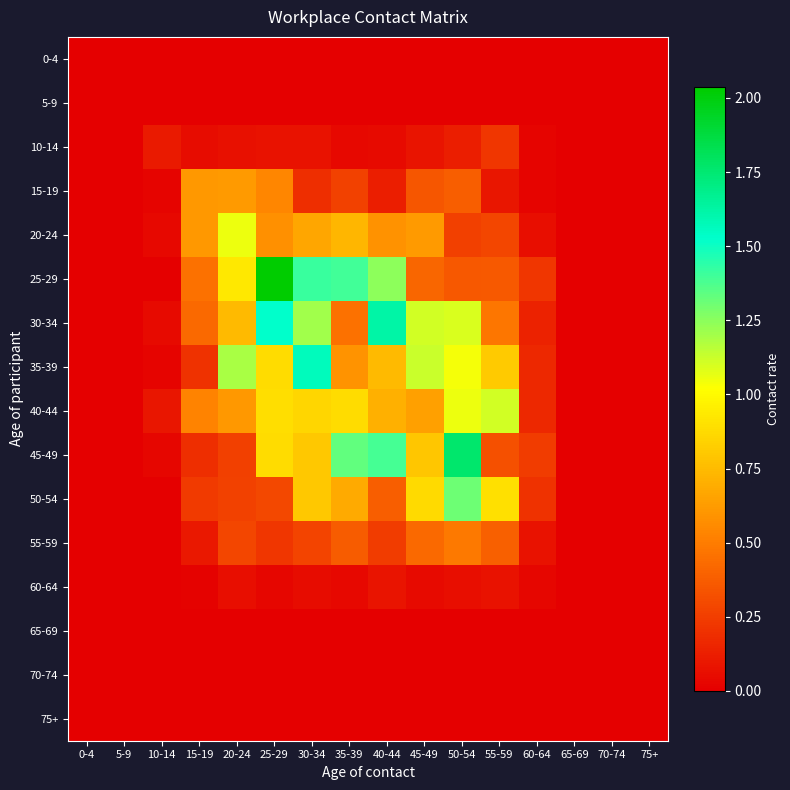

Reading right to left, list all the values displayed in this chart.

0-4: 75+=0.0	70-74=0.0	65-69=0.0	60-64=0.0	55-59=0.0	50-54=0.0	45-49=0.0	40-44=0.0	35-39=0.0	30-34=0.0	25-29=0.0	20-24=0.0	15-19=0.0	10-14=0.0	5-9=0.0	0-4=0.0
5-9: 75+=0.0	70-74=0.0	65-69=0.0	60-64=0.0	55-59=0.0	50-54=0.0	45-49=0.0	40-44=0.0	35-39=0.0	30-34=0.0	25-29=0.0	20-24=0.0	15-19=0.0	10-14=0.0	5-9=0.0	0-4=0.0
10-14: 75+=0.0	70-74=0.0	65-69=0.0	60-64=0.0	55-59=0.2	50-54=0.1	45-49=0.1	40-44=0.0	35-39=0.0	30-34=0.1	25-29=0.1	20-24=0.1	15-19=0.1	10-14=0.1	5-9=0.0	0-4=0.0
15-19: 75+=0.0	70-74=0.0	65-69=0.0	60-64=0.0	55-59=0.1	50-54=0.4	45-49=0.3	40-44=0.1	35-39=0.3	30-34=0.2	25-29=0.5	20-24=0.6	15-19=0.6	10-14=0.0	5-9=0.0	0-4=0.0
20-24: 75+=0.0	70-74=0.0	65-69=0.0	60-64=0.1	55-59=0.3	50-54=0.3	45-49=0.6	40-44=0.6	35-39=0.7	30-34=0.7	25-29=0.6	20-24=1.1	15-19=0.6	10-14=0.0	5-9=0.0	0-4=0.0
25-29: 75+=0.0	70-74=0.0	65-69=0.0	60-64=0.2	55-59=0.4	50-54=0.4	45-49=0.4	40-44=1.2	35-39=1.4	30-34=1.4	25-29=2.0	20-24=0.9	15-19=0.5	10-14=0.0	5-9=0.0	0-4=0.0
30-34: 75+=0.0	70-74=0.0	65-69=0.0	60-64=0.1	55-59=0.5	50-54=1.1	45-49=1.1	40-44=1.6	35-39=0.5	30-34=1.2	25-29=1.5	20-24=0.7	15-19=0.4	10-14=0.0	5-9=0.0	0-4=0.0
35-39: 75+=0.0	70-74=0.0	65-69=0.0	60-64=0.2	55-59=0.8	50-54=1.0	45-49=1.1	40-44=0.7	35-39=0.6	30-34=1.6	25-29=0.9	20-24=1.2	15-19=0.2	10-14=0.0	5-9=0.0	0-4=0.0
40-44: 75+=0.0	70-74=0.0	65-69=0.0	60-64=0.2	55-59=1.1	50-54=1.1	45-49=0.6	40-44=0.7	35-39=0.9	30-34=0.9	25-29=0.9	20-24=0.6	15-19=0.5	10-14=0.1	5-9=0.0	0-4=0.0
45-49: 75+=0.0	70-74=0.0	65-69=0.0	60-64=0.2	55-59=0.3	50-54=1.8	45-49=0.8	40-44=1.4	35-39=1.3	30-34=0.8	25-29=0.9	20-24=0.3	15-19=0.2	10-14=0.0	5-9=0.0	0-4=0.0
50-54: 75+=0.0	70-74=0.0	65-69=0.0	60-64=0.2	55-59=0.9	50-54=1.3	45-49=0.9	40-44=0.4	35-39=0.7	30-34=0.8	25-29=0.3	20-24=0.3	15-19=0.2	10-14=0.0	5-9=0.0	0-4=0.0
55-59: 75+=0.0	70-74=0.0	65-69=0.0	60-64=0.1	55-59=0.4	50-54=0.5	45-49=0.4	40-44=0.2	35-39=0.4	30-34=0.3	25-29=0.2	20-24=0.3	15-19=0.1	10-14=0.0	5-9=0.0	0-4=0.0
60-64: 75+=0.0	70-74=0.0	65-69=0.0	60-64=0.0	55-59=0.1	50-54=0.1	45-49=0.0	40-44=0.1	35-39=0.0	30-34=0.1	25-29=0.0	20-24=0.1	15-19=0.0	10-14=0.0	5-9=0.0	0-4=0.0
65-69: 75+=0.0	70-74=0.0	65-69=0.0	60-64=0.0	55-59=0.0	50-54=0.0	45-49=0.0	40-44=0.0	35-39=0.0	30-34=0.0	25-29=0.0	20-24=0.0	15-19=0.0	10-14=0.0	5-9=0.0	0-4=0.0
70-74: 75+=0.0	70-74=0.0	65-69=0.0	60-64=0.0	55-59=0.0	50-54=0.0	45-49=0.0	40-44=0.0	35-39=0.0	30-34=0.0	25-29=0.0	20-24=0.0	15-19=0.0	10-14=0.0	5-9=0.0	0-4=0.0
75+: 75+=0.0	70-74=0.0	65-69=0.0	60-64=0.0	55-59=0.0	50-54=0.0	45-49=0.0	40-44=0.0	35-39=0.0	30-34=0.0	25-29=0.0	20-24=0.0	15-19=0.0	10-14=0.0	5-9=0.0	0-4=0.0